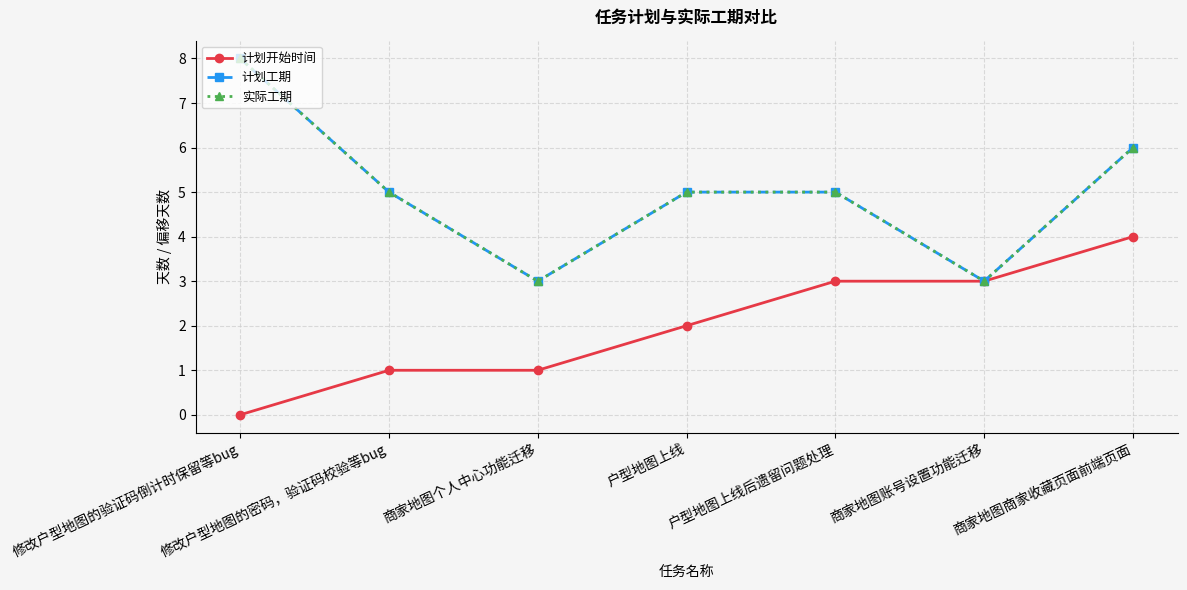

Reading left to right, transcribe all the data shown in this chart.

计划开始时间: 0	1	1	2	3	3	4
计划工期: 8	5	3	5	5	3	6
实际工期: 8	5	3	5	5	3	6